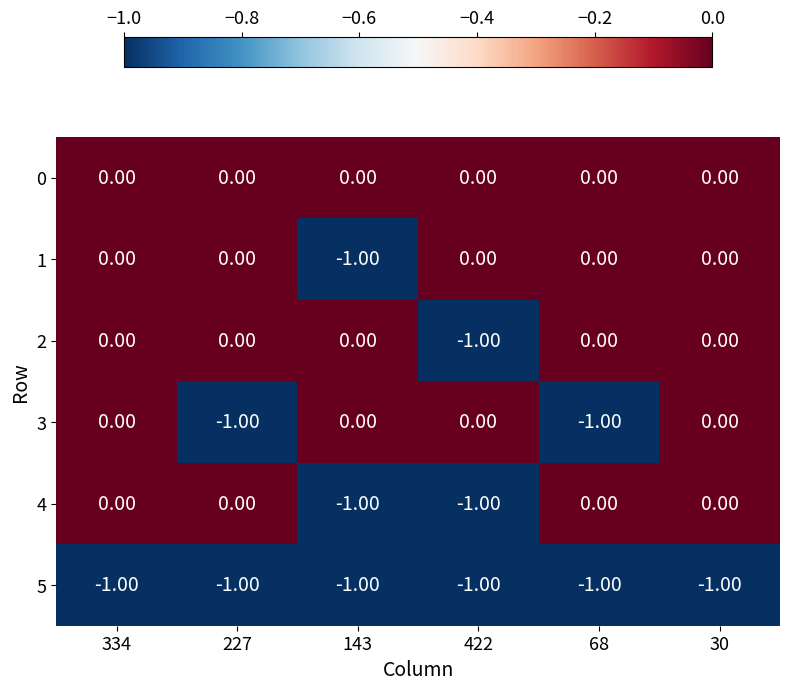

What is the total value across all series at 143?

-3